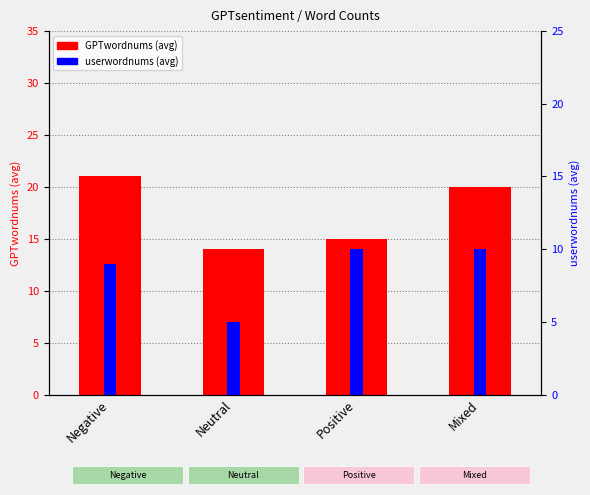

Reading right to left, what are all the values shown in this chart?

GPTwordnums: 20	15	14	21
userwordnums: 10	10	5	9